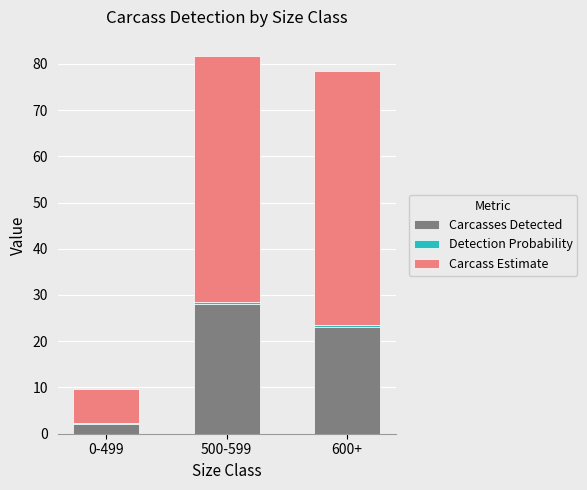

What is the lowest value of the Carcasses Detected series?

2.0